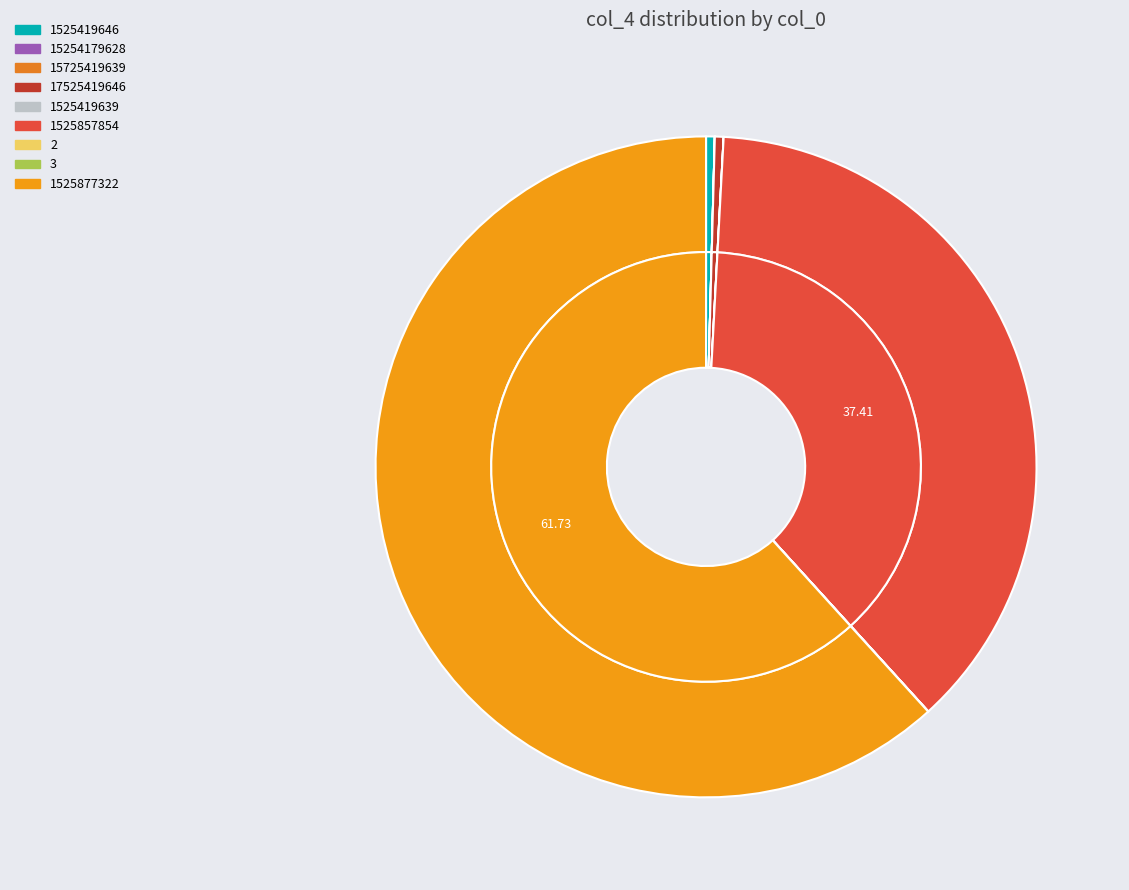

What is the total percentage of 15254179628 and 1525857854?

37.4%